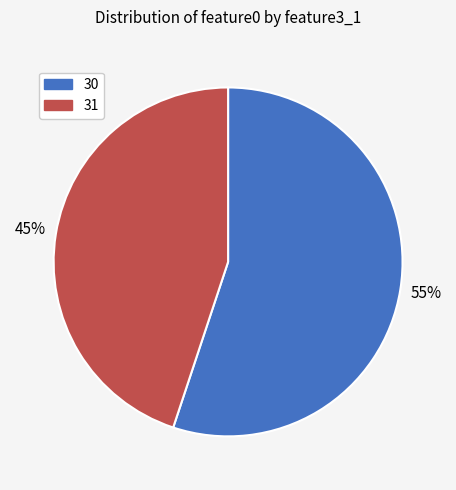

To the nearest percent, what is the difference between the largest and smallest slice percentages?

10%